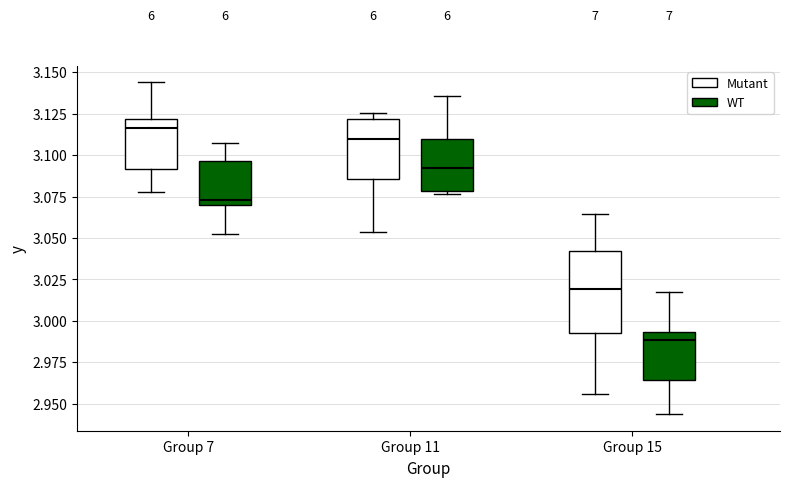

Reading left to right, read every box against the y-axis: the position of its median line, the range the box covers, and the ends of its whiskers. The values are not printed on the chart, so give them approximately, as read against the axis.

Group 7 (Mutant): median 3.115, box 3.090 to 3.120, whiskers 3.080 to 3.145
Group 7 (WT): median 3.075, box 3.070 to 3.095, whiskers 3.050 to 3.105
Group 11 (Mutant): median 3.110, box 3.085 to 3.120, whiskers 3.055 to 3.125
Group 11 (WT): median 3.090, box 3.080 to 3.110, whiskers 3.075 to 3.135
Group 15 (Mutant): median 3.020, box 2.995 to 3.040, whiskers 2.955 to 3.065
Group 15 (WT): median 2.990, box 2.965 to 2.995, whiskers 2.945 to 3.020